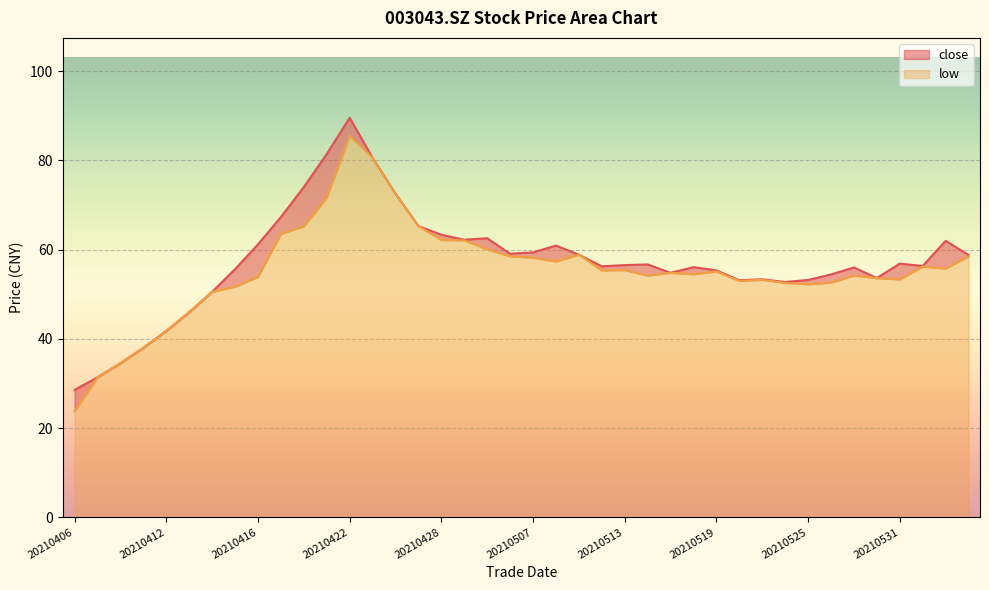

Reading left to right, what are all the values shown in this chart?

close: 28.5	31.4	34.5	38.0	41.8	46.0	50.5	55.6	61.2	67.3	74.0	81.4	89.6	80.6	72.5	65.3	63.3	62.2	62.5	59.1	59.4	60.9	58.9	56.3	56.5	56.7	54.8	56.1	55.4	53.1	53.4	52.8	53.2	54.4	56.0	53.6	56.9	56.3	62.0	58.8
low: 23.8	31.4	34.5	38.0	41.8	46.0	50.5	51.7	53.9	63.5	65.2	71.7	85.6	80.6	72.5	65.3	62.2	62.1	60.1	58.5	58.2	57.4	58.9	55.4	55.4	54.2	54.8	54.5	55.1	53.0	53.2	52.5	52.2	52.6	54.2	53.6	53.3	56.2	55.8	58.5